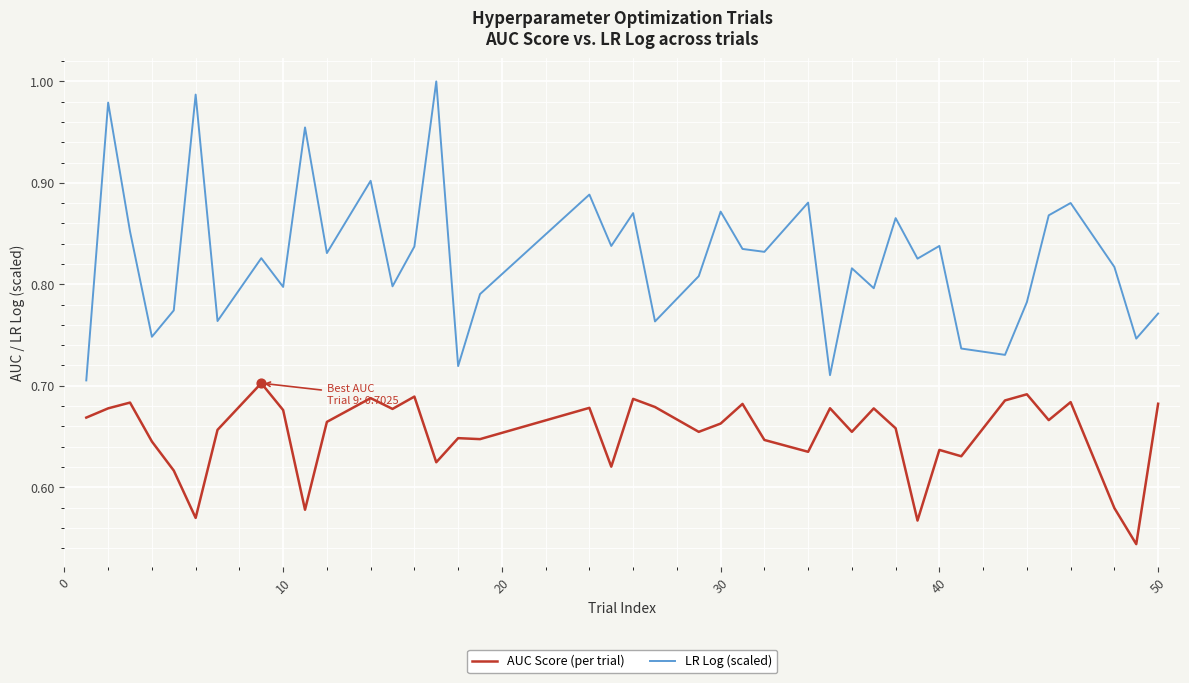

At how many categories does at least one series exceed 0?

40